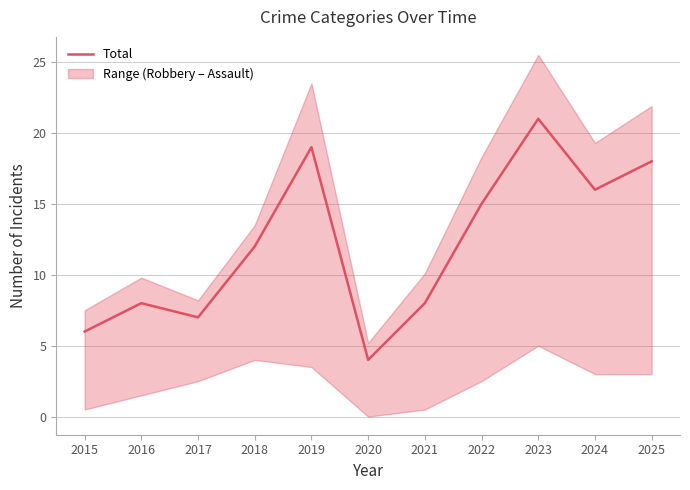

What is the minimum value for Total?

4